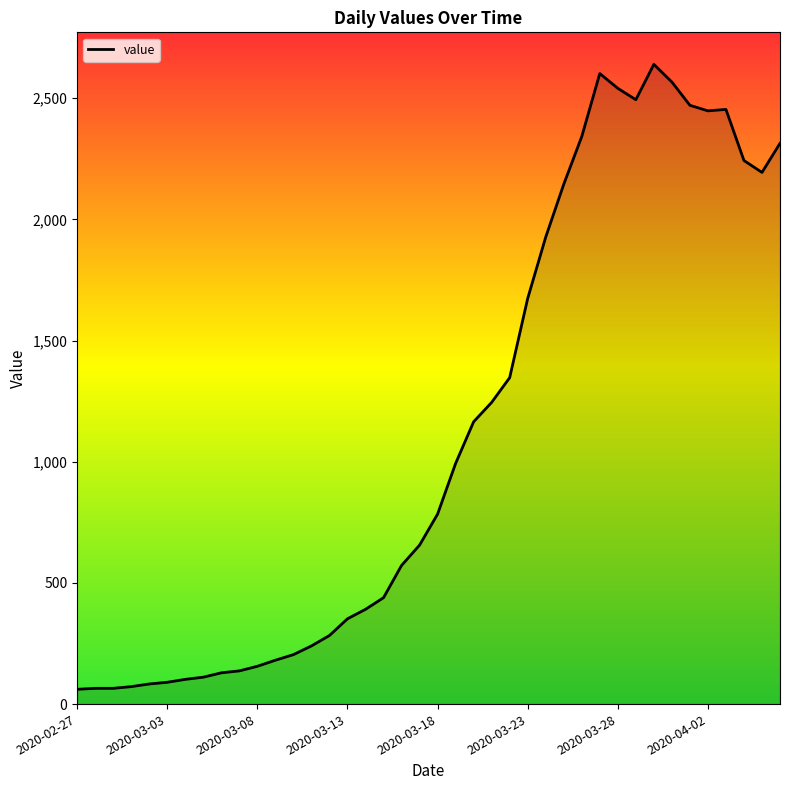

What is the difference between the maximum and minimum values?

2579